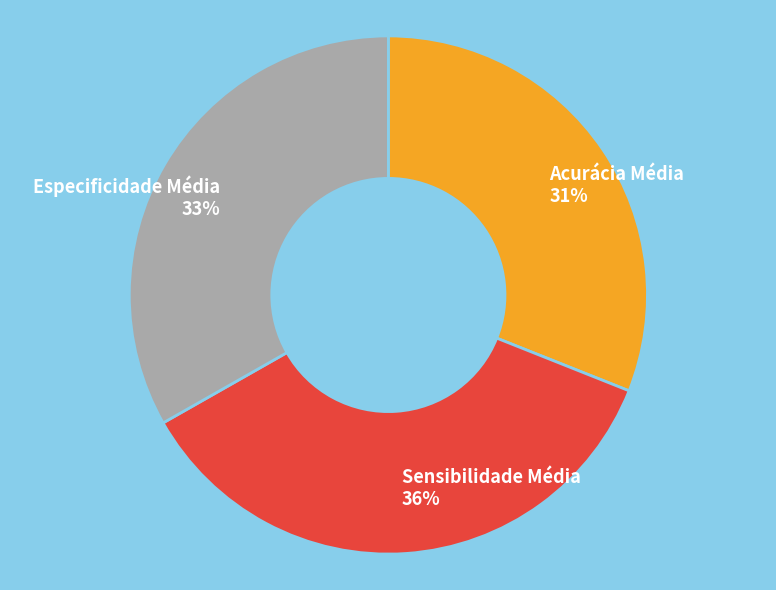

Does Sensibilidade Média represent more than half of the total?

No